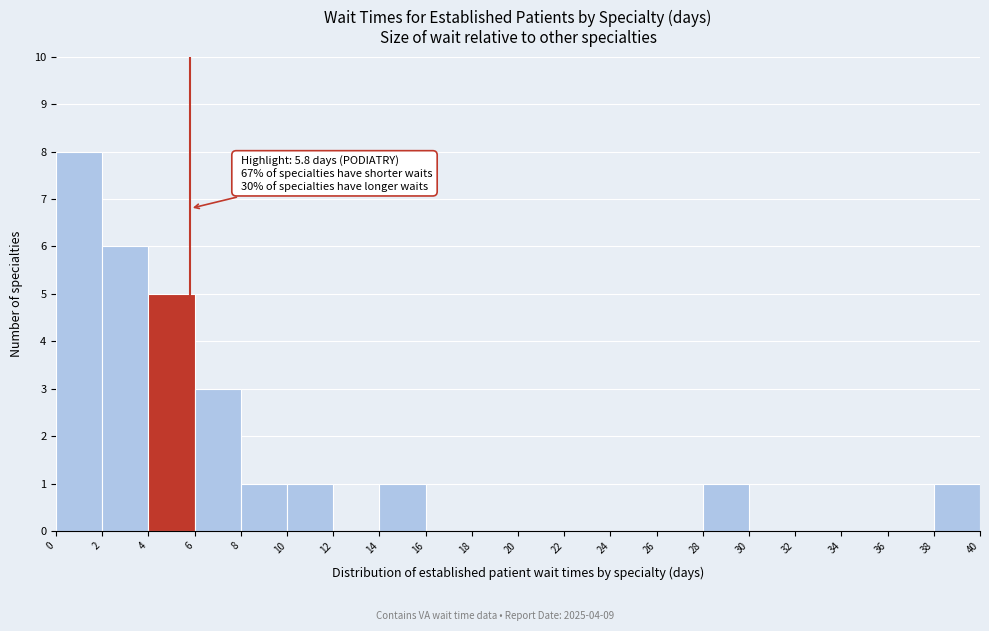

Over which range of the x-axis is the bar tallest?

0 to 2